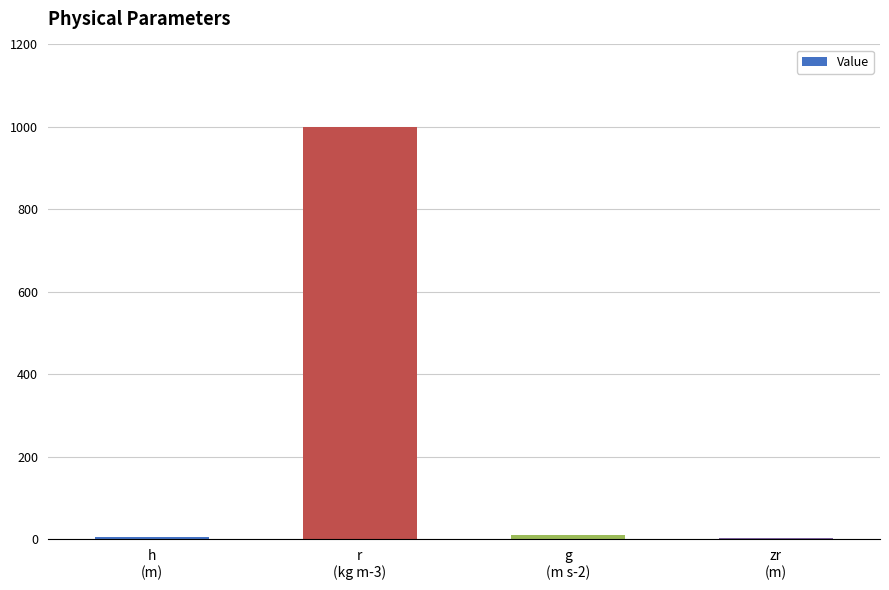

What is the maximum value shown in the chart?

1000.0